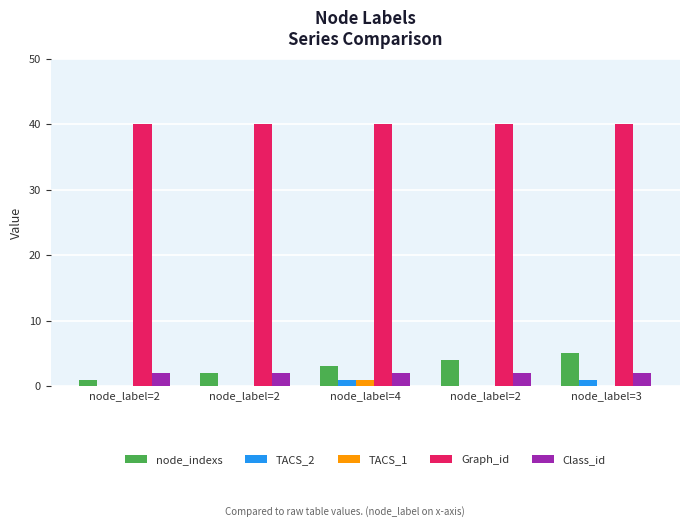

At which label does TACS_2 reach its peak?

node_label=4